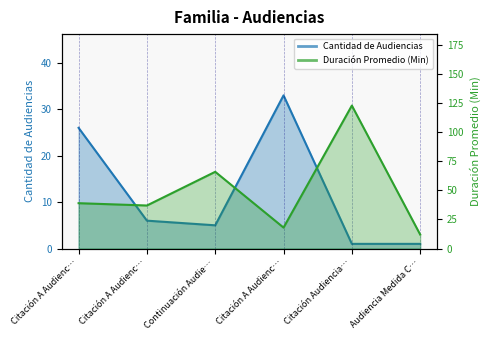

Is the value of Duración Promedio en Minutos (MM) at Audiencia Medida C… greater than the value of Cantidad de Audiencias at Citación A Audienc…?

No